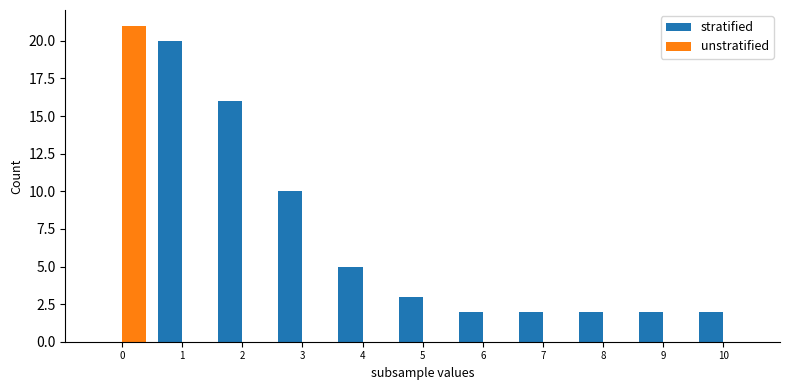

Reading left to right, what are all the values shown in this chart?

stratified: 0=0	1=20	2=16	3=10	4=5	5=3	6=2	7=2	8=2	9=2	10=2
unstratified: 0=21	1=0	2=0	3=0	4=0	5=0	6=0	7=0	8=0	9=0	10=0